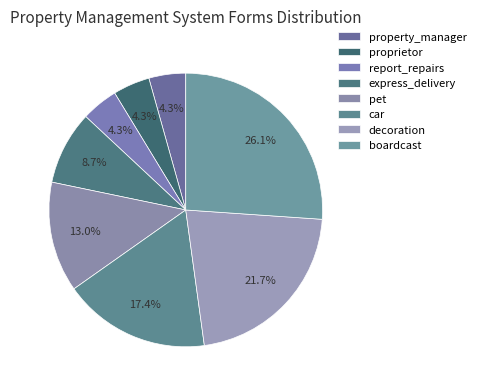

To the nearest percent, what portion does proprietor represent?

4%